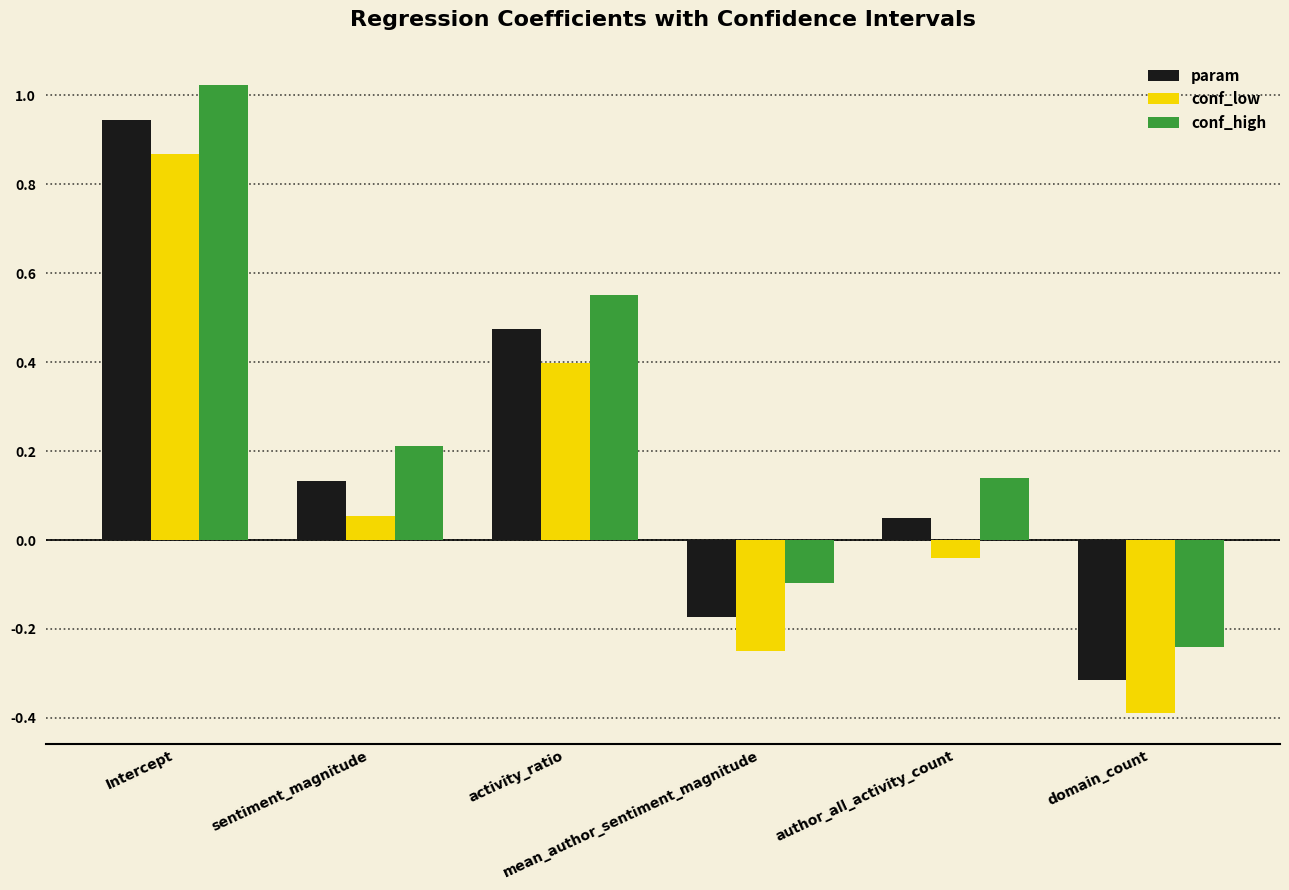

What is the total value across all series at Intercept?

2.8